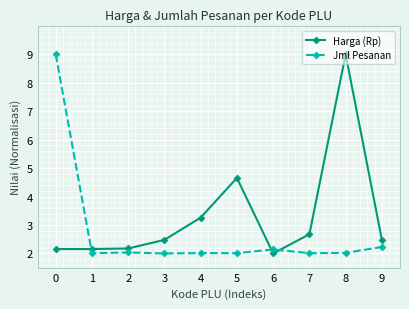

Between 3 and 6, which series saw the biggest shift?

Harga (Rp)